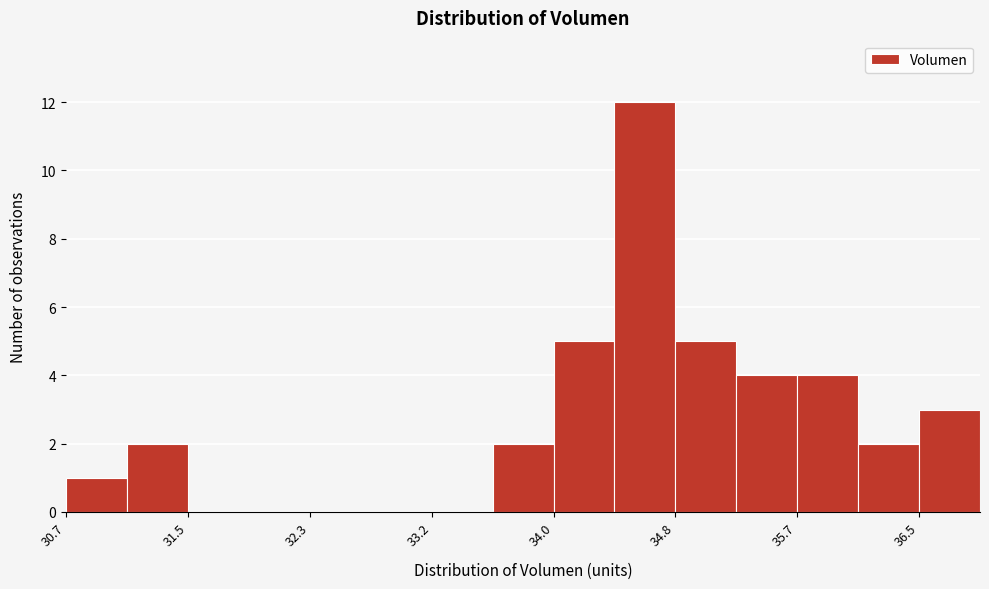

Reading left to right, transcribe this chart: for each bar, give the range it covers on the x-axis and its height. Neither the bar edges nor the heights are printed on the chart, so give them approximately, as read against the axes.

30.7 to 31.1: 1
31.1 to 31.5: 2
31.5 to 31.9: 0
31.9 to 32.3: 0
32.3 to 32.8: 0
32.8 to 33.2: 0
33.2 to 33.6: 0
33.6 to 34.0: 2
34.0 to 34.4: 5
34.4 to 34.8: 12
34.8 to 35.2: 5
35.2 to 35.7: 4
35.7 to 36.1: 4
36.1 to 36.5: 2
36.5 to 36.9: 3